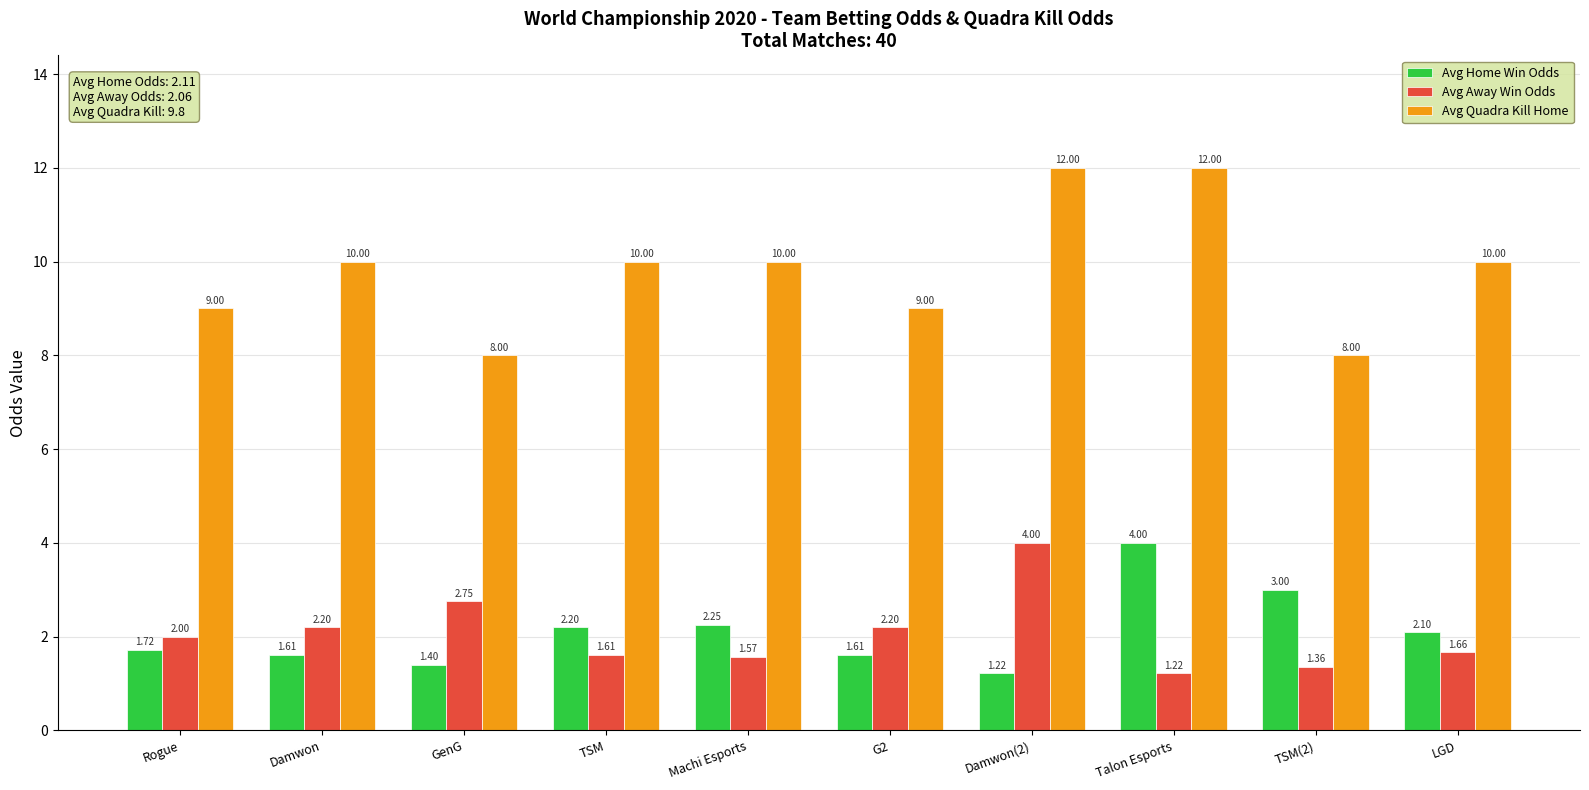

The value of Avg Away Win Odds at Rogue is 2.0. True or false?

True